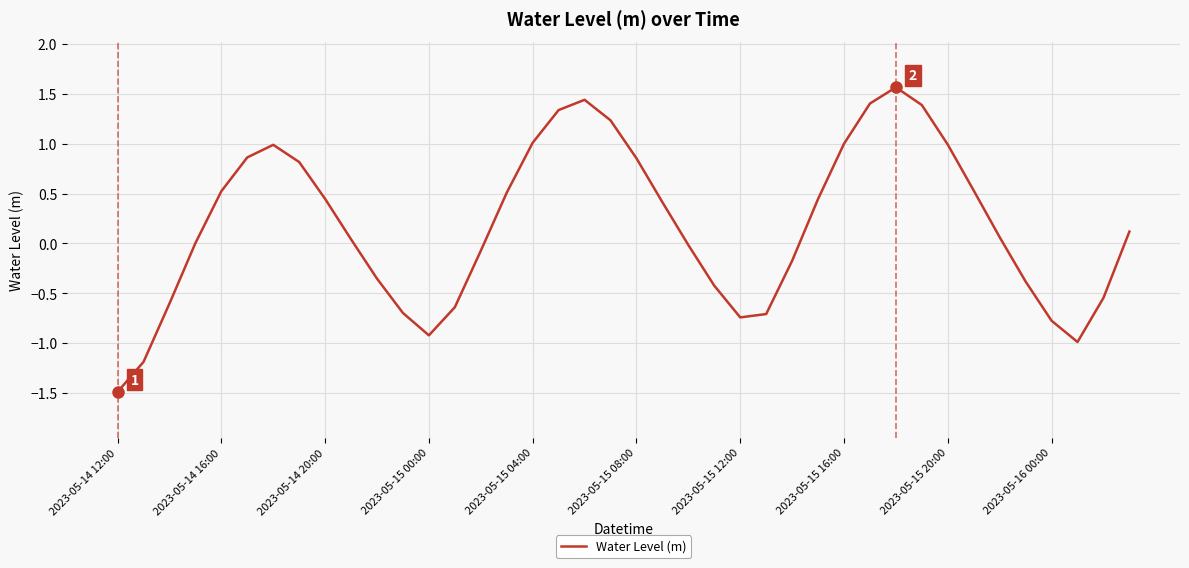

What is the difference between the maximum and minimum values?

3.1